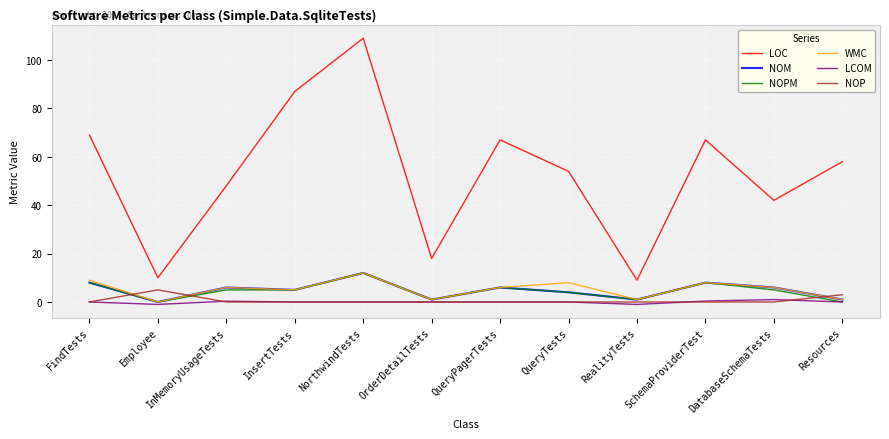

True or false: LOC and NOPM intersect in this chart.

False